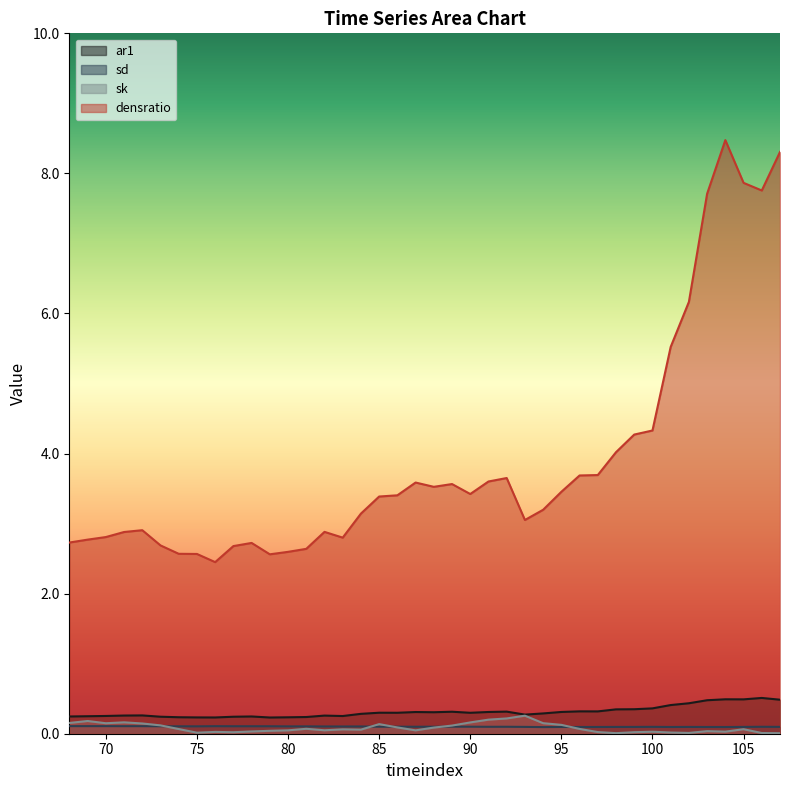

Which label corresponds to the smallest value in the chart?

107